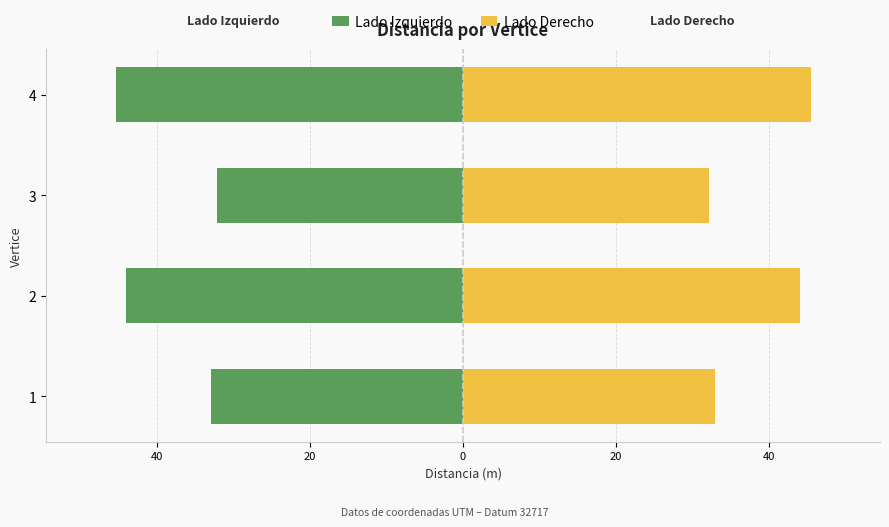

List the series in order of their peak value, highest first.

Lado Derecho, Lado Izquierdo